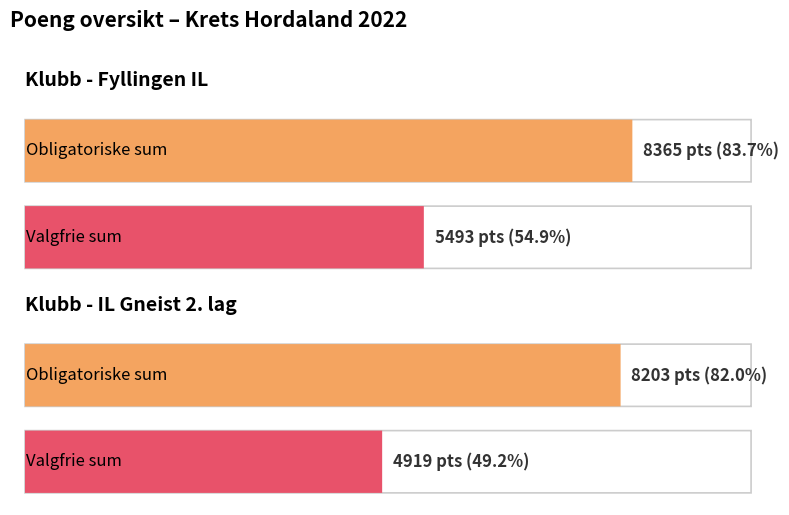

How many categories are shown in the chart?

2